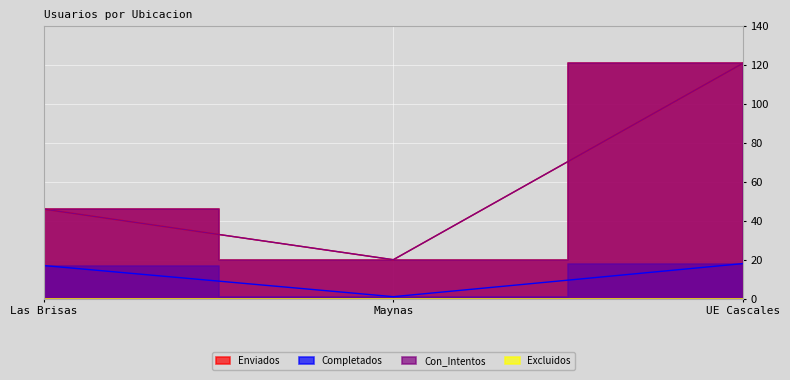

What is the label of the 1st point from the right?

UE Cascales